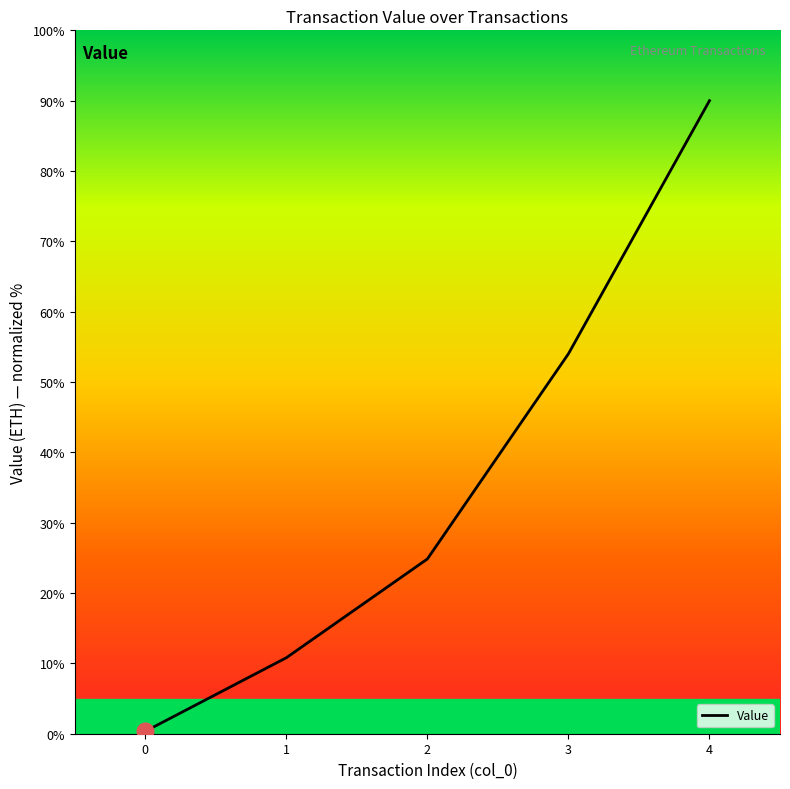

How many categories are shown in the chart?

5